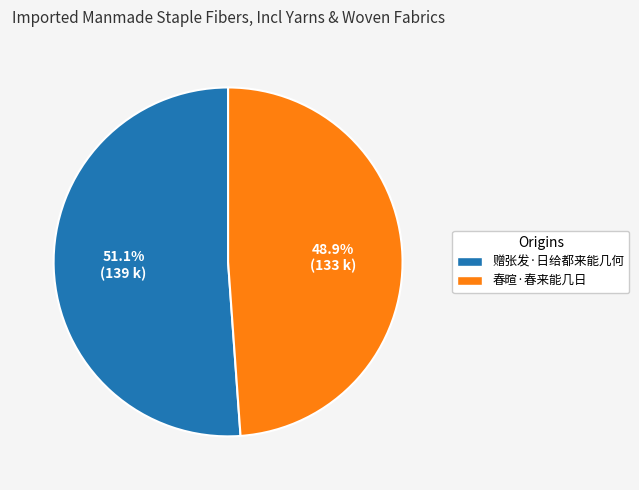

To the nearest percent, what is the average slice percentage?

50%